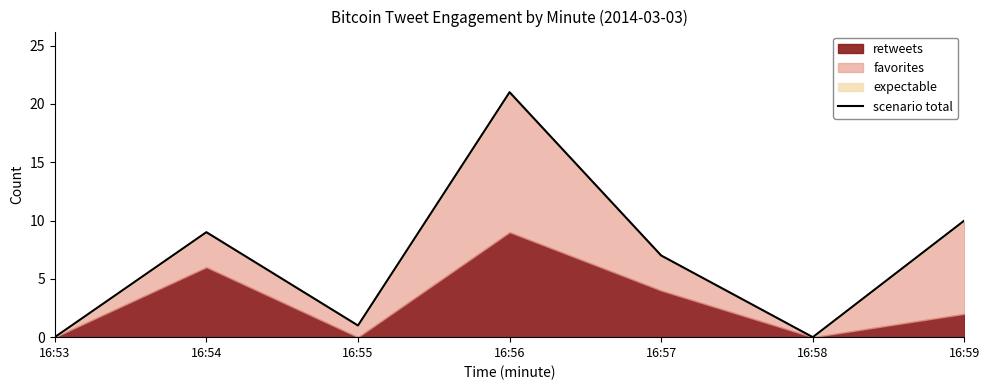

Is it true that the value at 16:55 is 1?

True